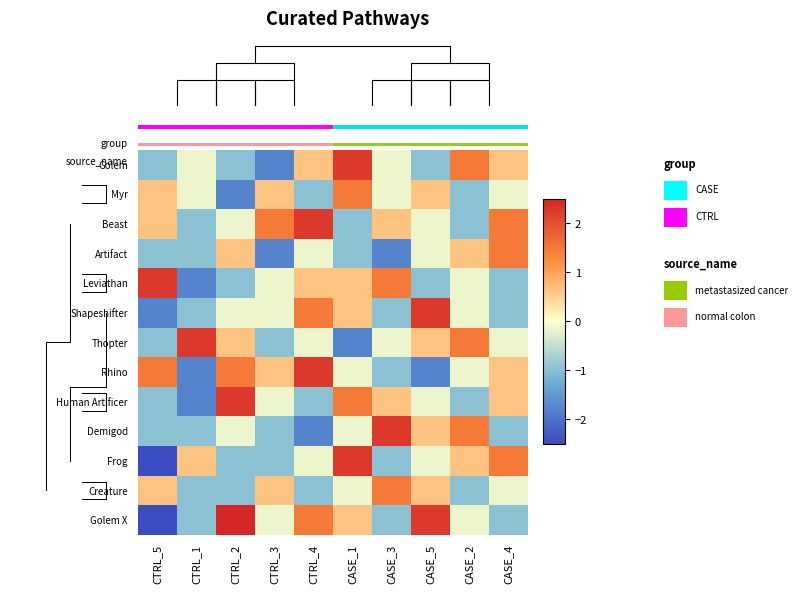

Rank the series at CASE_4 from highest to lowest value.

Beast, Artifact, Frog, Golem, Rhino, Human Artificer, Myr, Thopter, Creature, Leviathan, Shapeshifter, Demigod, Golem X